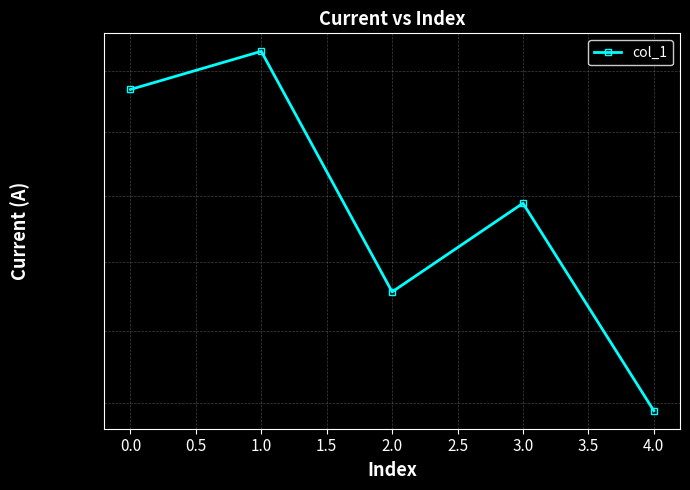

Read the value at 4.0.

43790